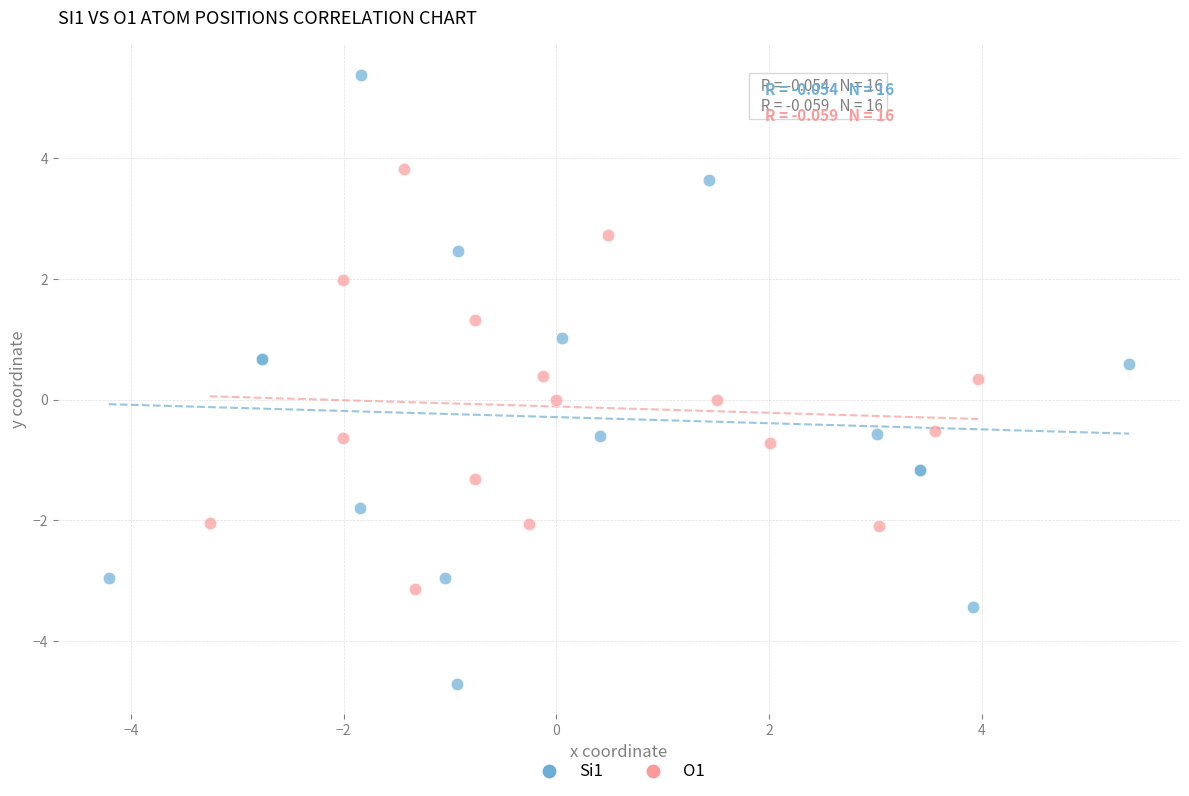

Which series has the widest spread of Y values?

Si1